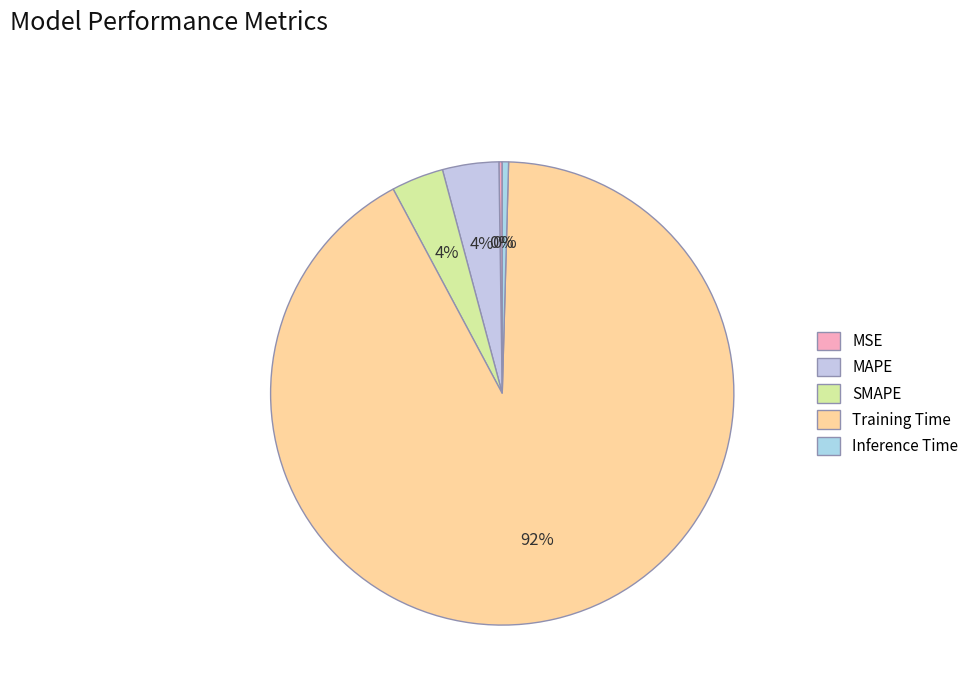

Is the sum of Training Time and MAPE greater than half?

Yes